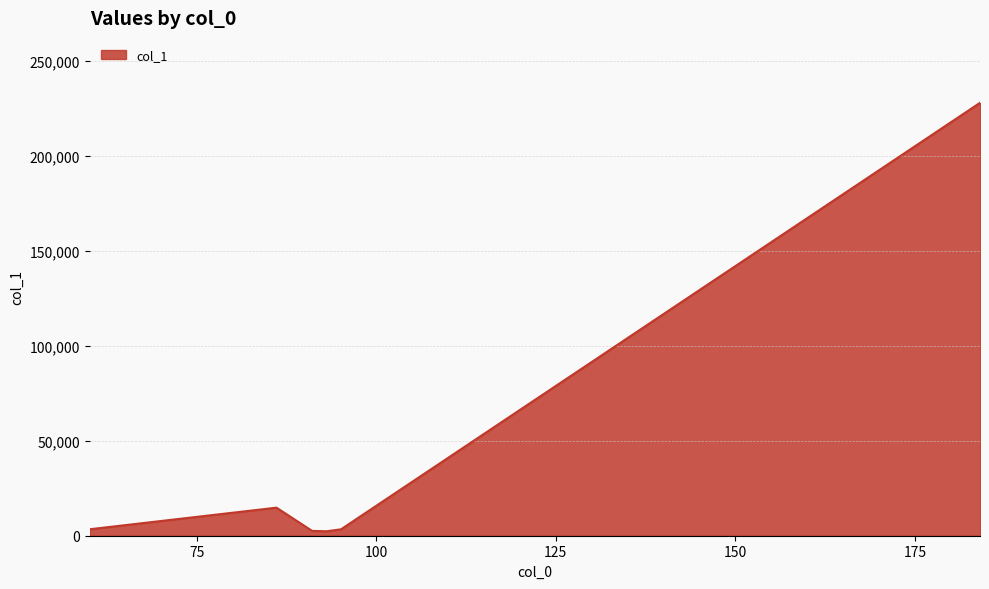

Does the chart have visible grid lines?

Yes